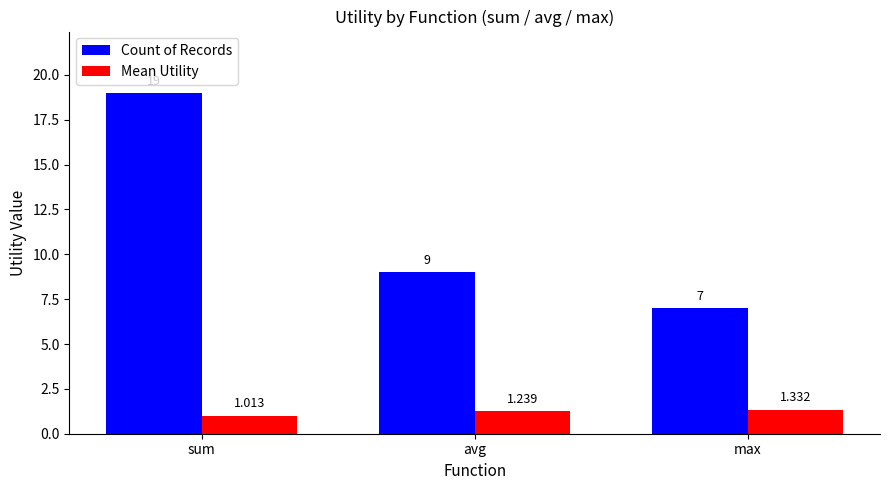

The value of Mean Utility at max is 0.3. True or false?

False